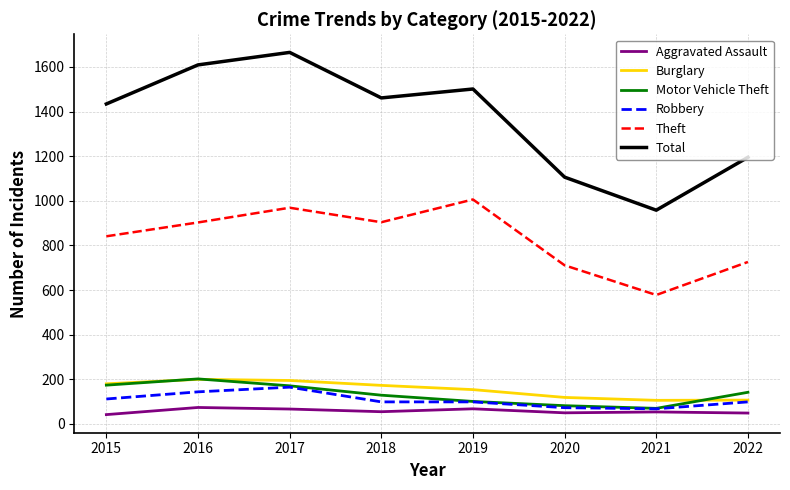

Which series has the largest range (max minus min)?

Total